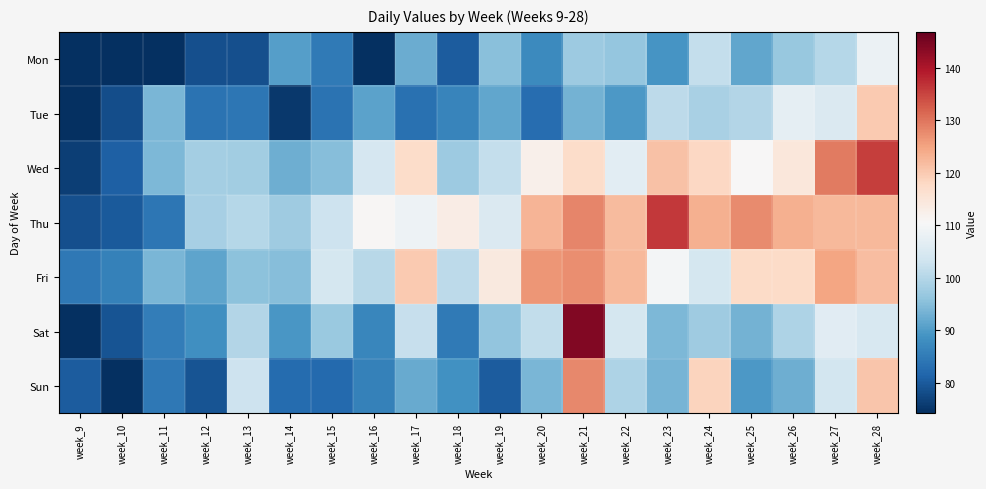

How many series are shown in this chart?

7